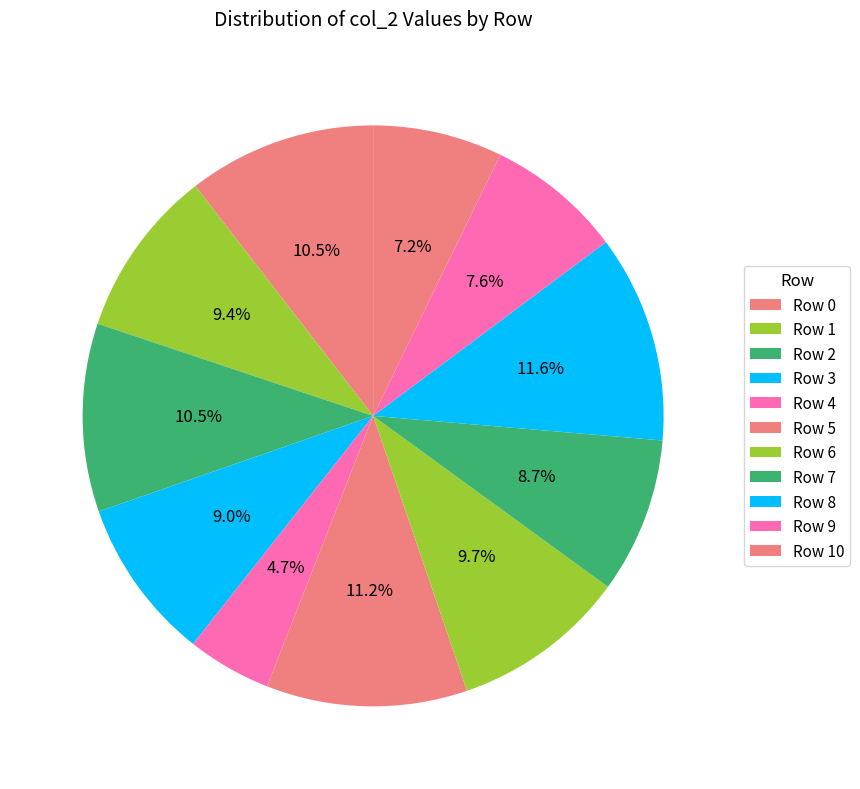

Which category has the biggest portion of the pie?

Row 8